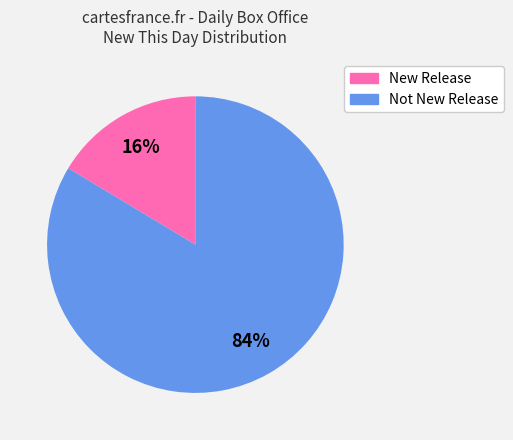

Is there any slice that represents more than half of the pie?

Yes